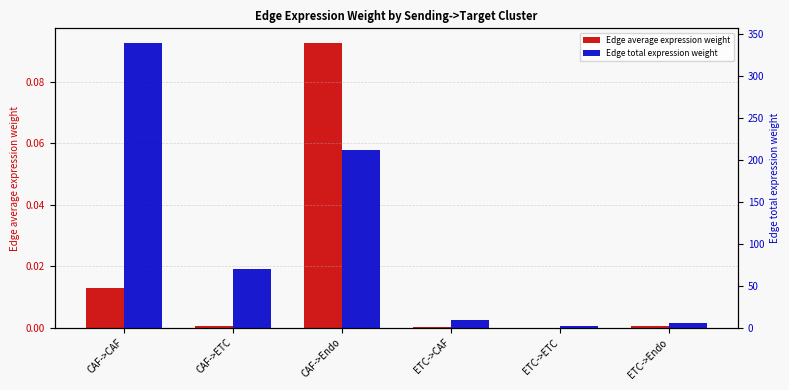

What is the approximate value of Edge total expression weight at CAF->CAF?

340.0